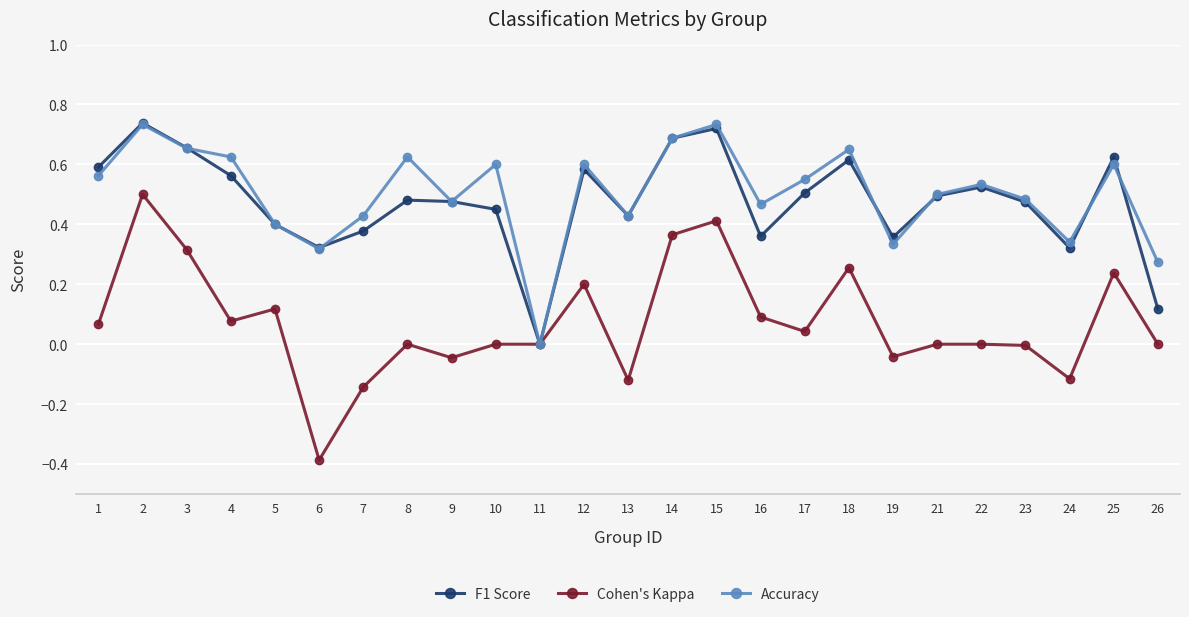

At which label does F1 Score reach its minimum?

11